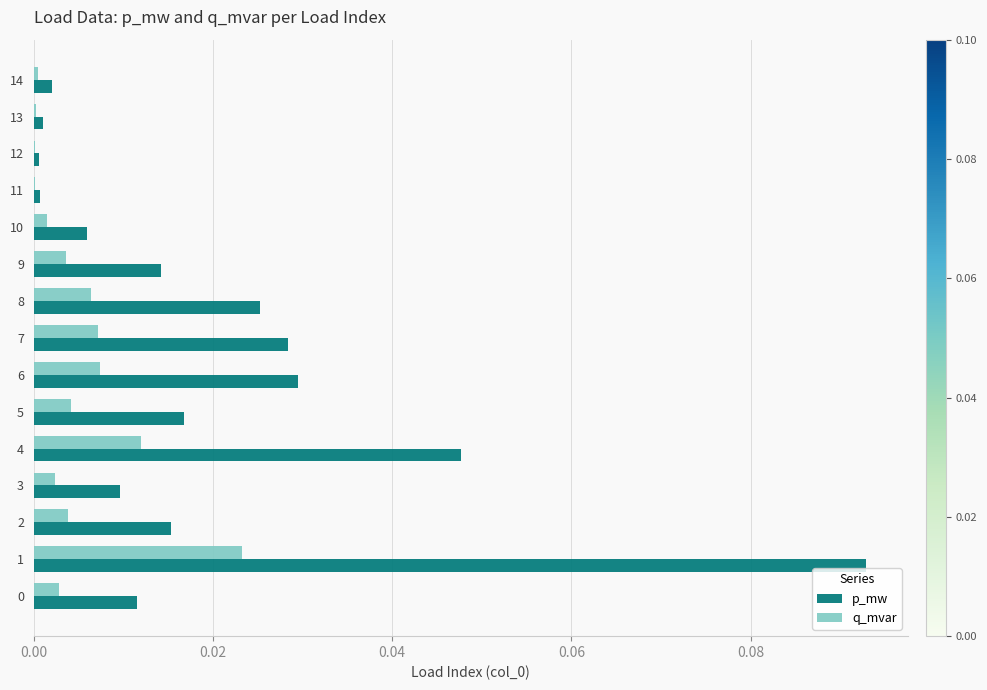

What is the sum of all p_mw values?

0.3